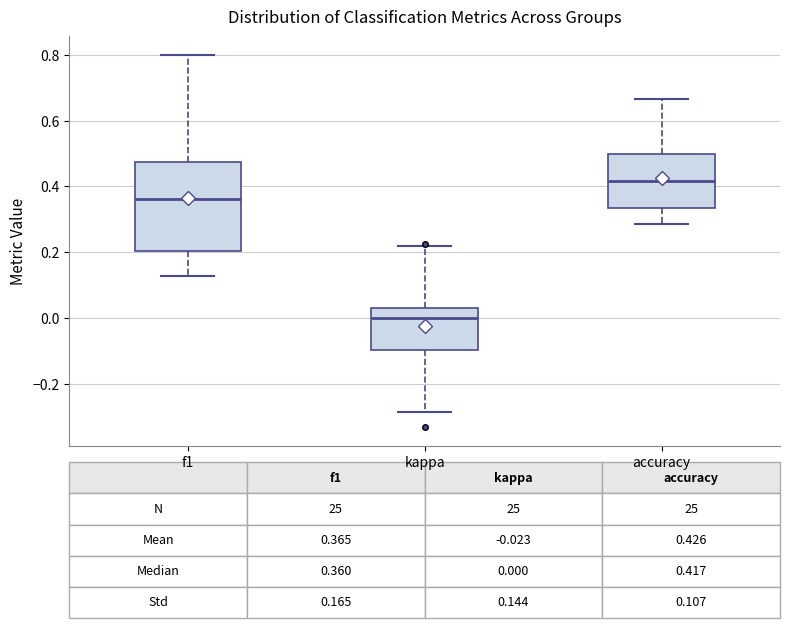

Which box is the tallest, from its lower edge to its upper edge?

f1